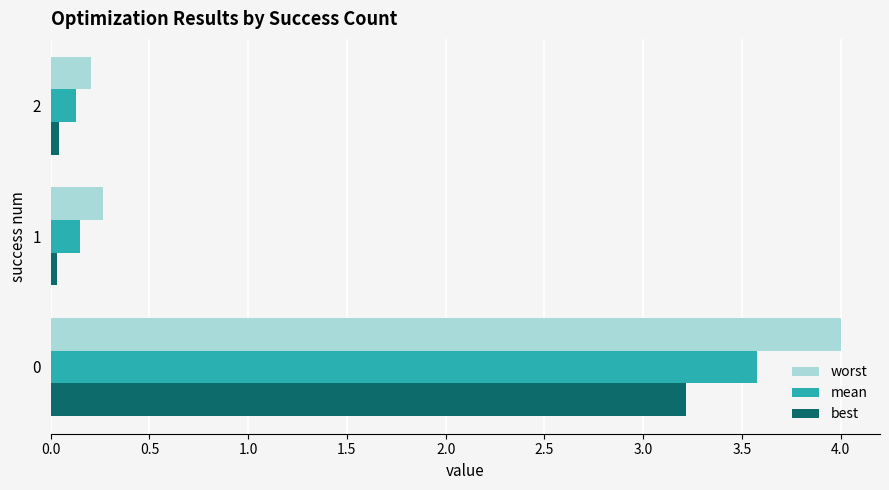

True or false: worst has a value of 4.0 at 0.

True